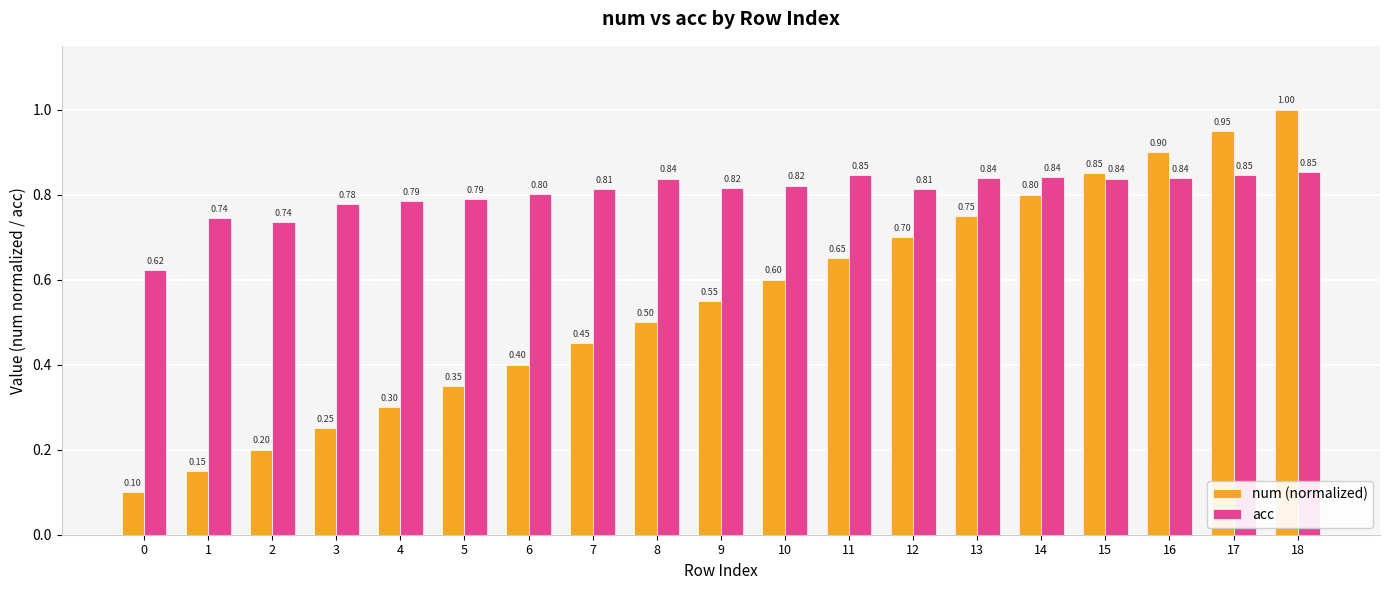

List the series in order of their overall mean, highest first.

acc, num (normalized)